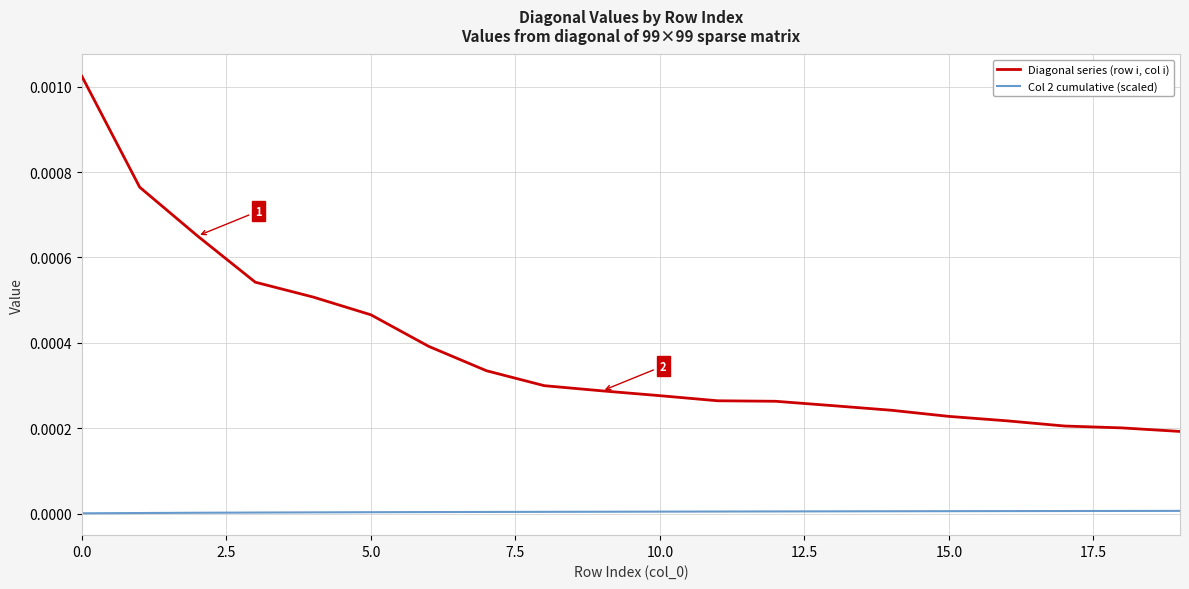

Rank the series by their average value, from lowest to highest.

Col 2 cumulative (scaled), Diagonal series (row i, col i)